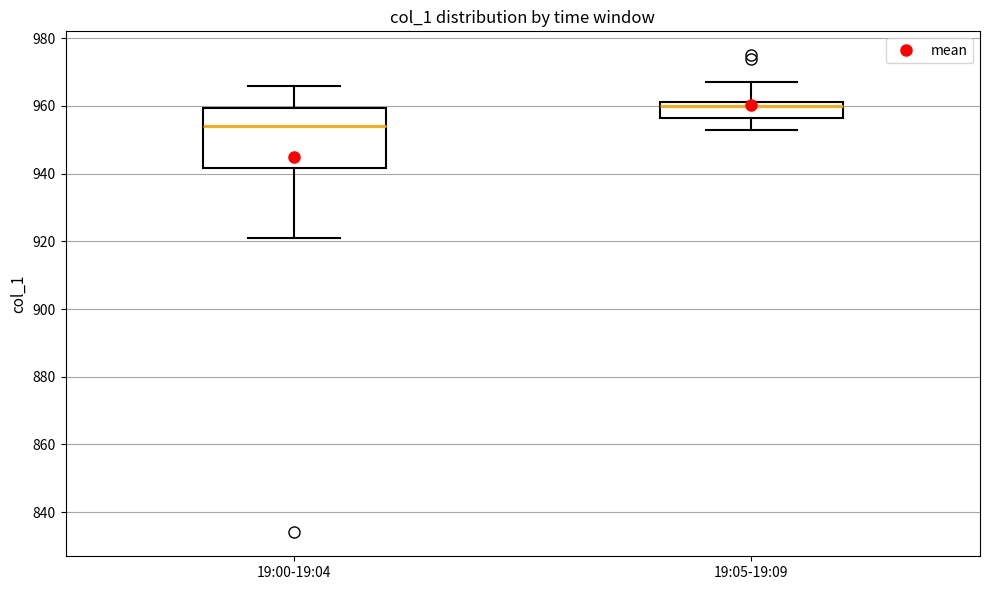

Reading left to right, read every box against the y-axis: the position of its median line, the range the box covers, and the ends of its whiskers. The values are not printed on the chart, so give them approximately, as read against the axis.

19:00-19:04: median 954, box 942 to 960, whiskers 922 to 966
19:05-19:09: median 960, box 956 to 962, whiskers 954 to 968